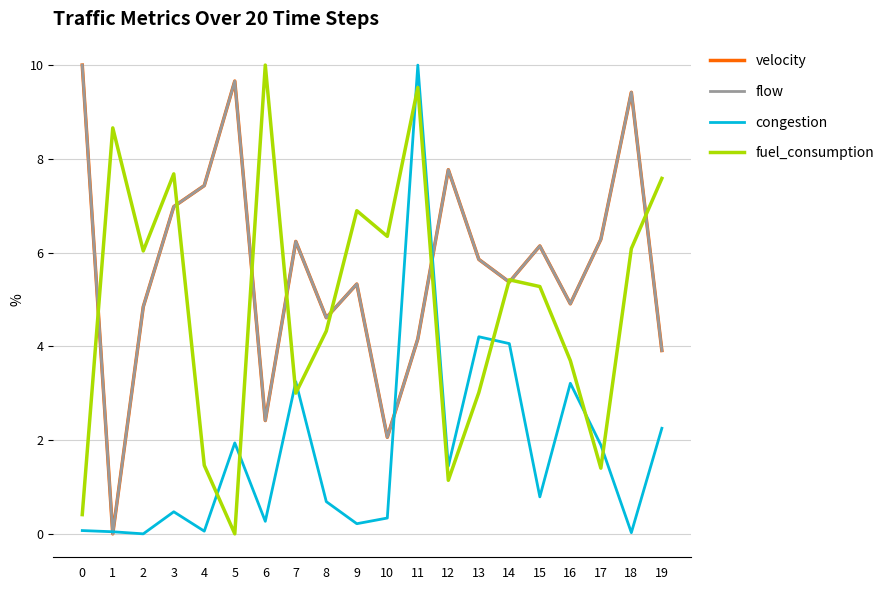

What is the total value across all series at 18?

25.0